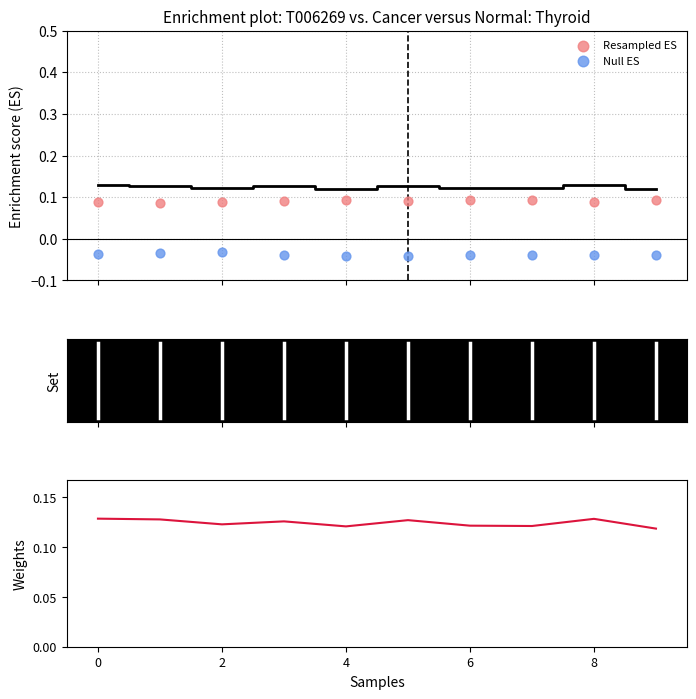

At how many categories does at least one series exceed 0?

10